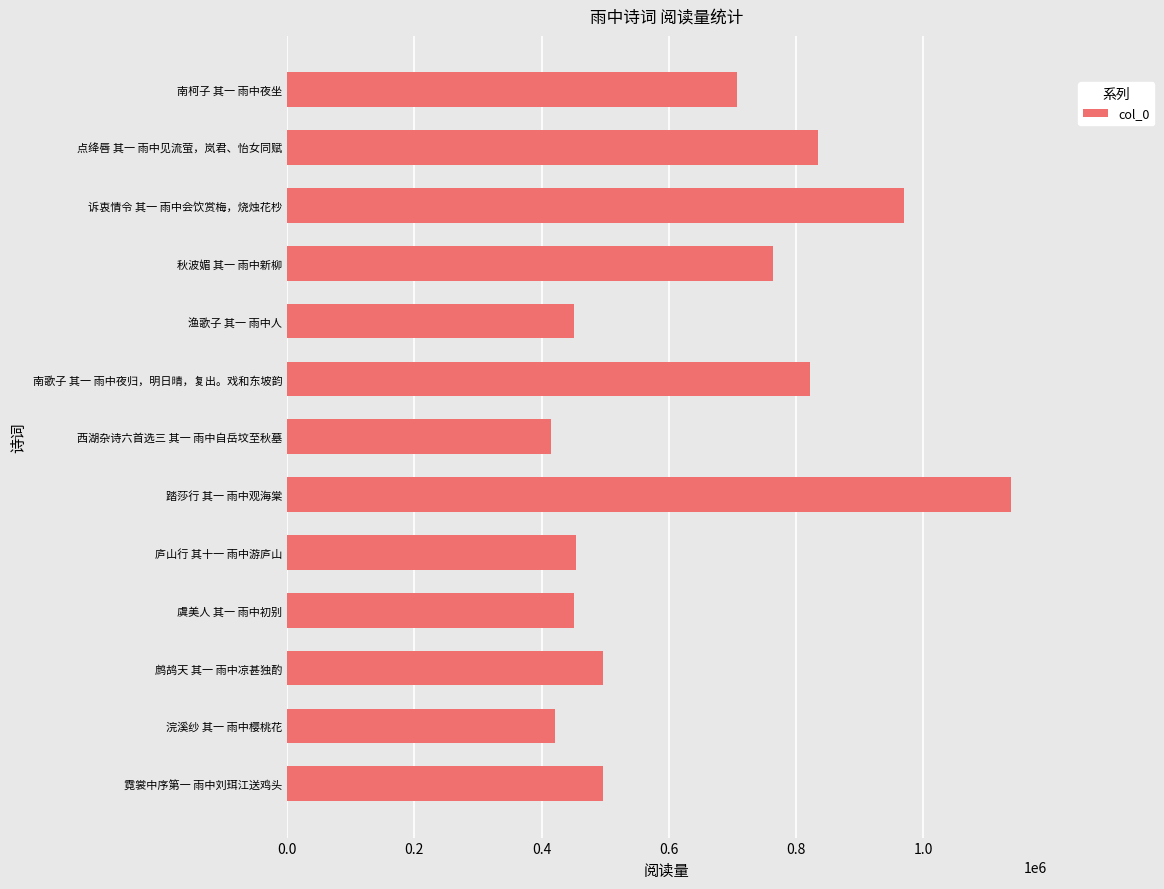

Approximately how many times larger is the value at 西湖杂诗六首选三 其一 雨中自岳坟至秋墓 compared to 点绛唇 其一 雨中见流萤，岚君、怡女同赋?

0.5